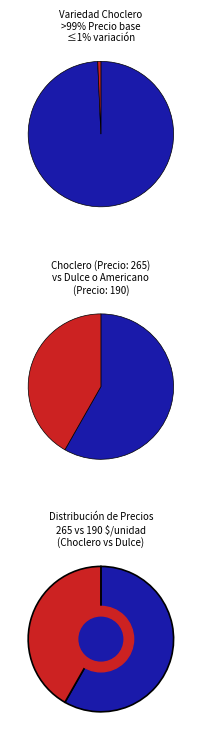

Does any single category account for the majority?

Yes